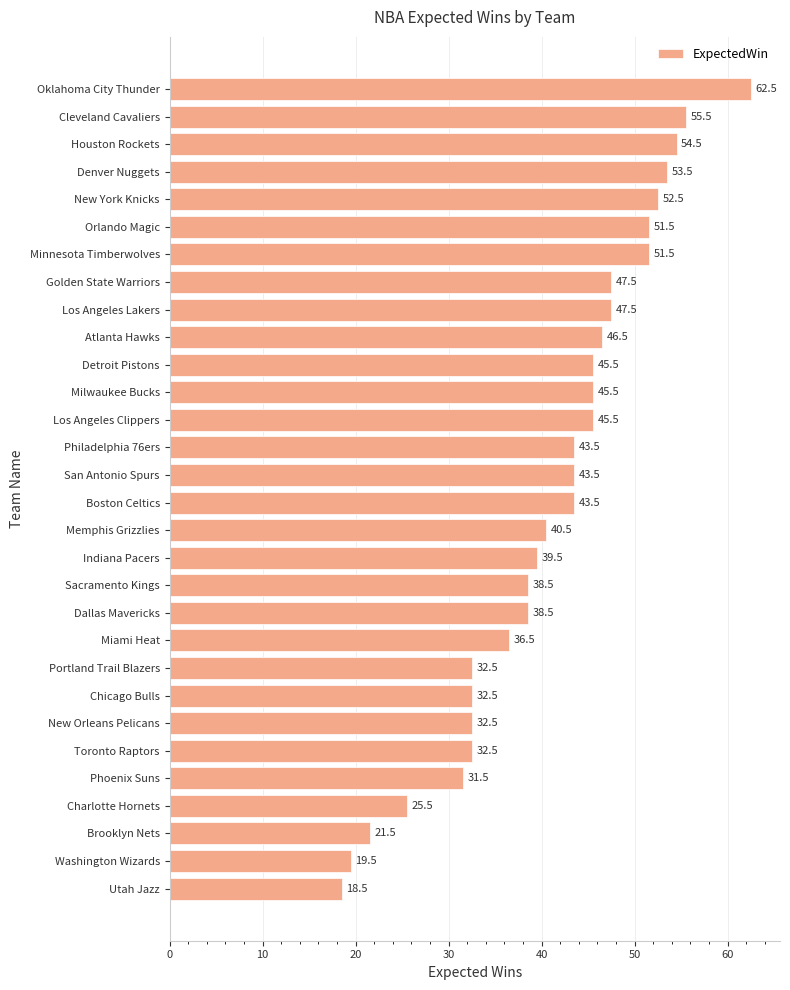

Which label corresponds to the largest value in the chart?

Oklahoma City Thunder